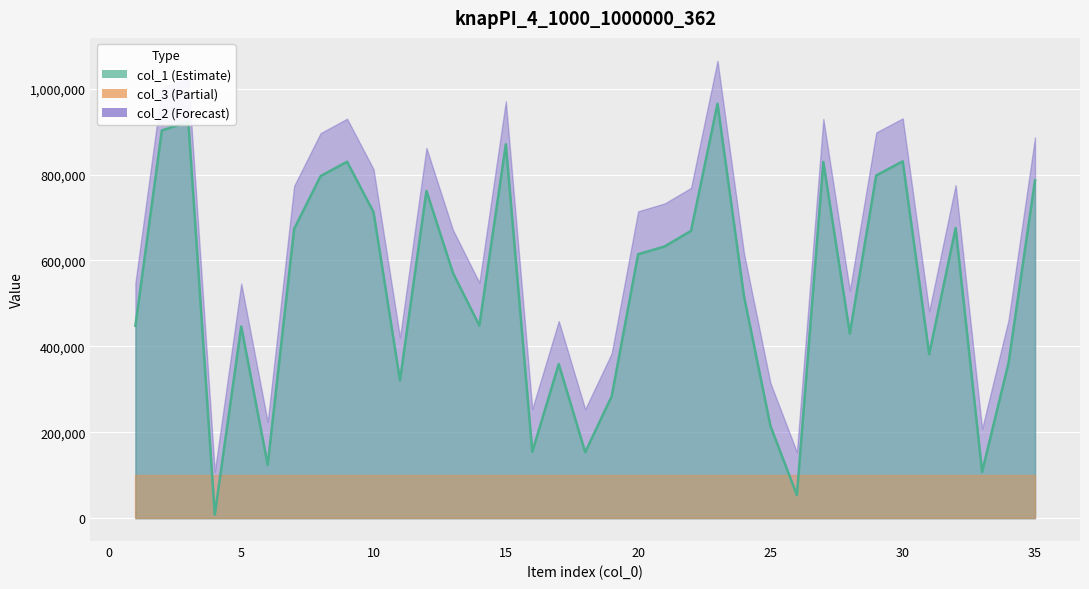

At which label does col_2 first exceed 671058?

2